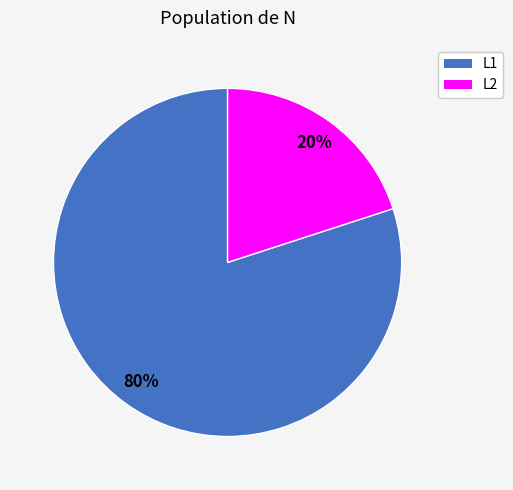

What percentage is the L1 slice, to the nearest percent?

80%